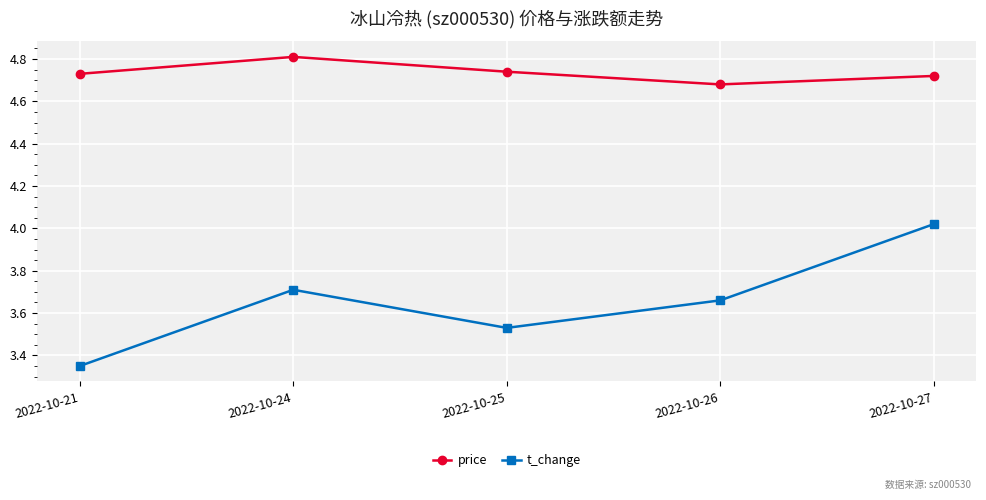

What is the difference between the t_change values at 2022-10-21 and 2022-10-27?

0.7